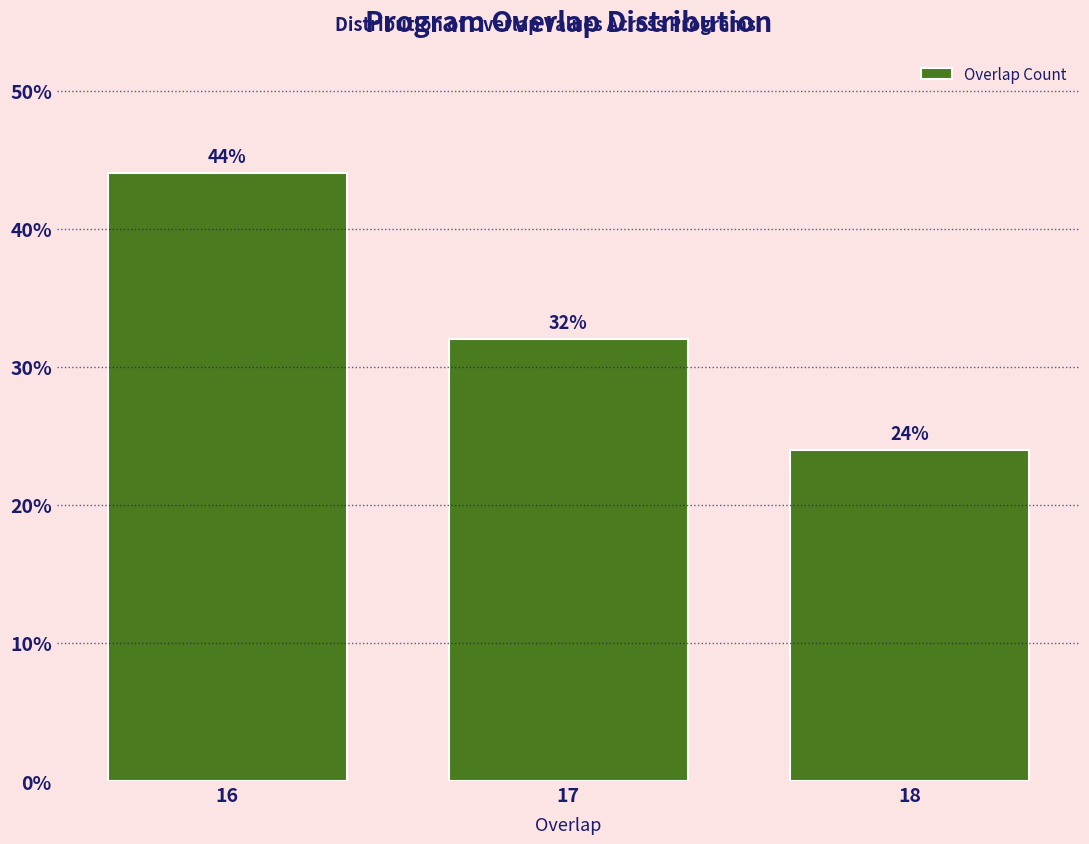

Reading left to right, extract all data points from this chart.

16=44	17=32	18=24